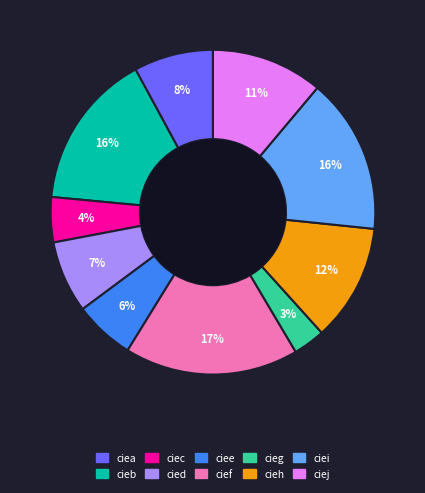

Is the sum of cieb and cieh greater than half?

No